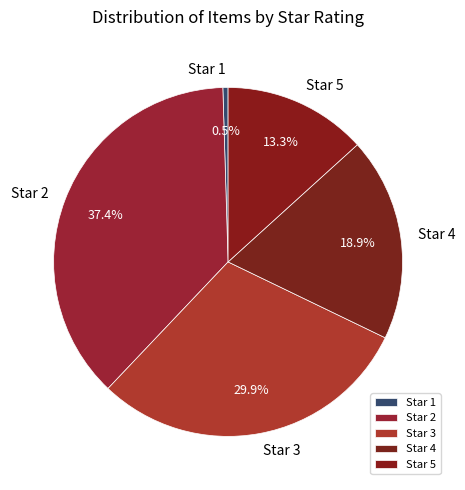

What percentage is NOT represented by Star 4?

81.1%